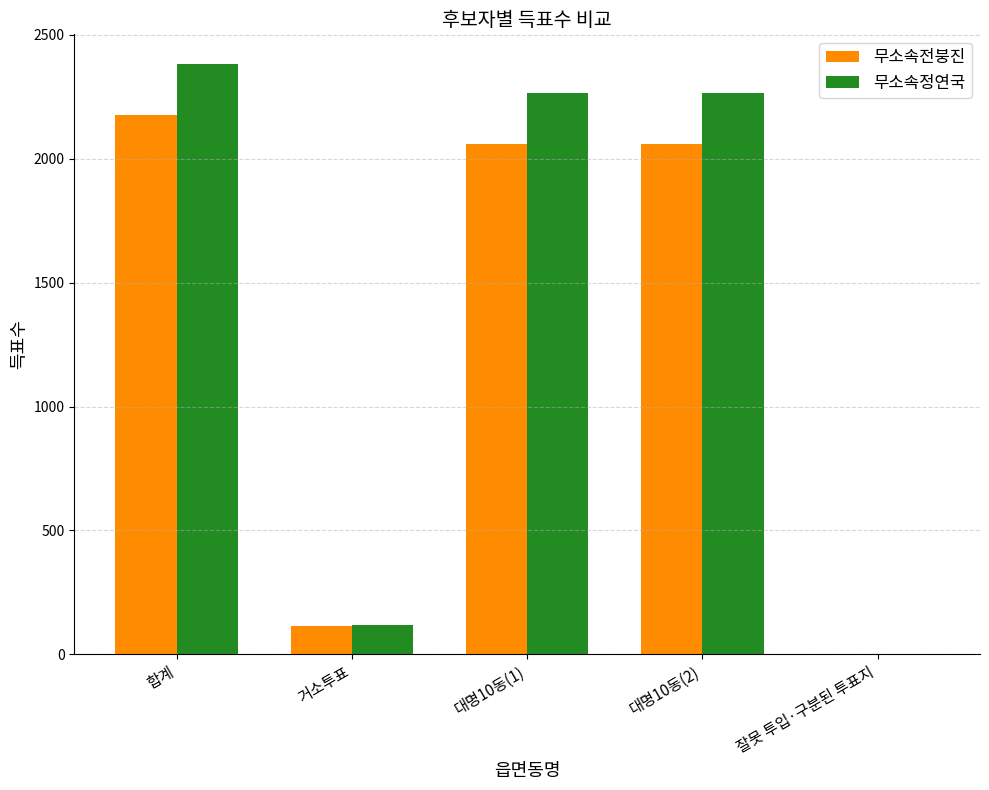

How many groups of bars are there?

5